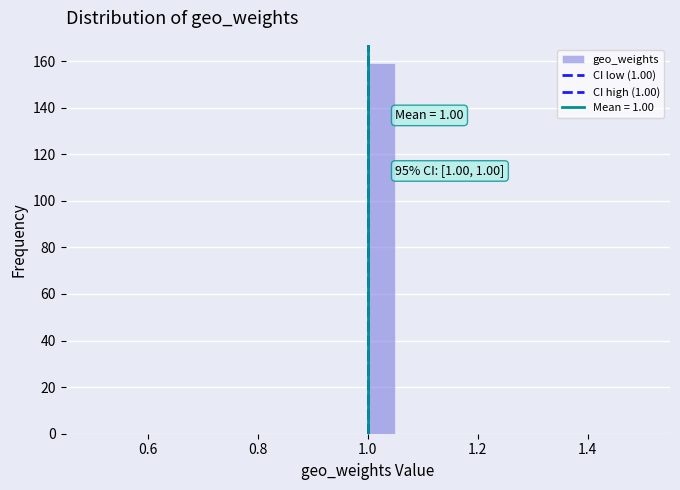

Around what value on the x-axis is the tallest bar? Give the approximate position of its centre, as read against the axis.

1.02